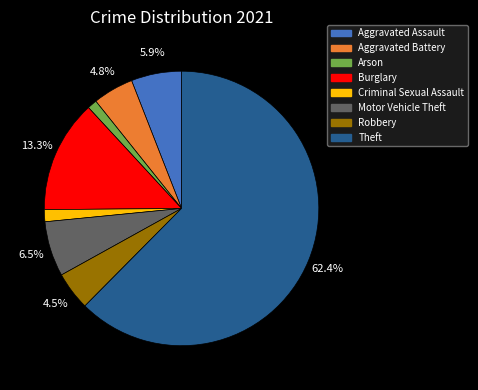

Is there any slice that represents more than half of the pie?

Yes